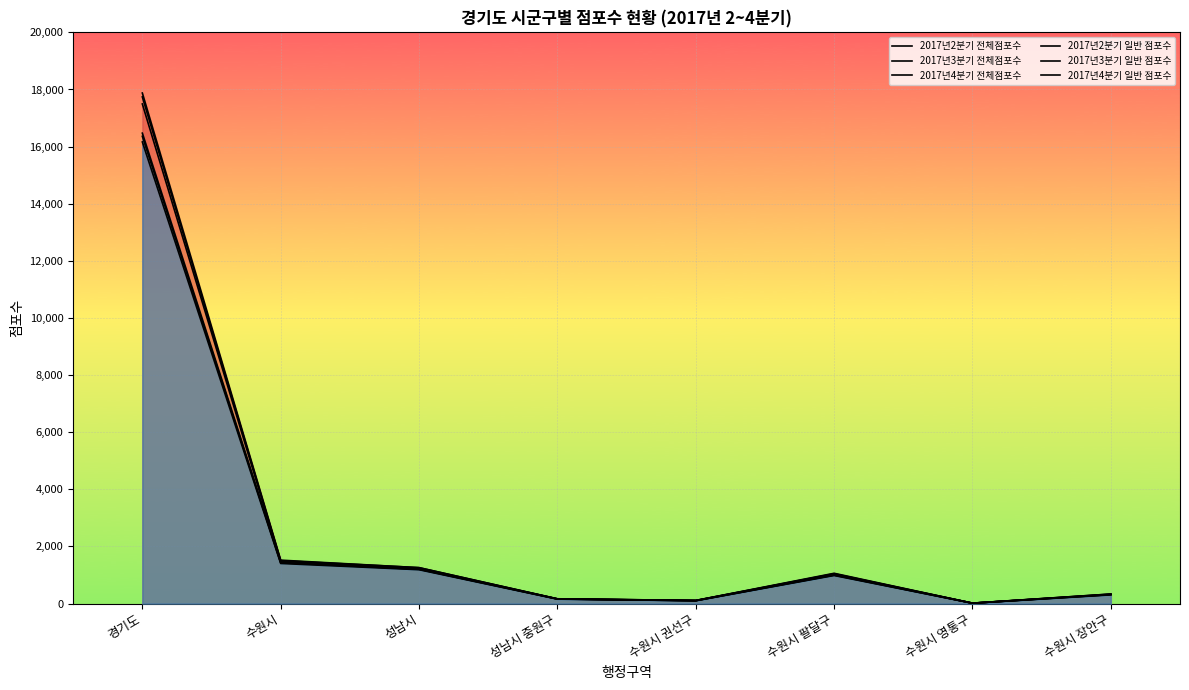

Where is 2017년4분기 전체점포수 nearest to the value 8945?

수원시